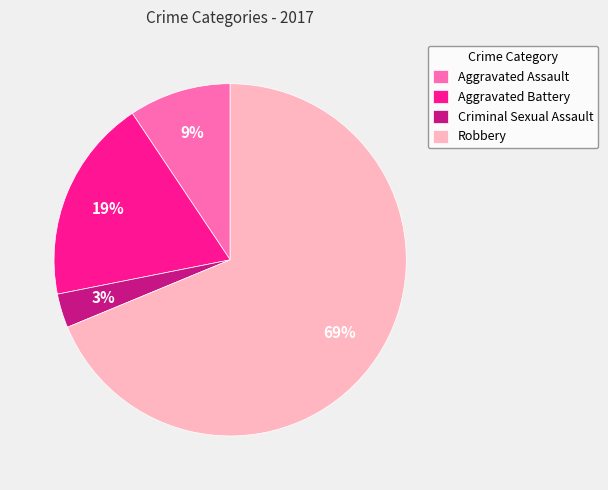

Which has a higher value, Aggravated Assault or Criminal Sexual Assault?

Aggravated Assault